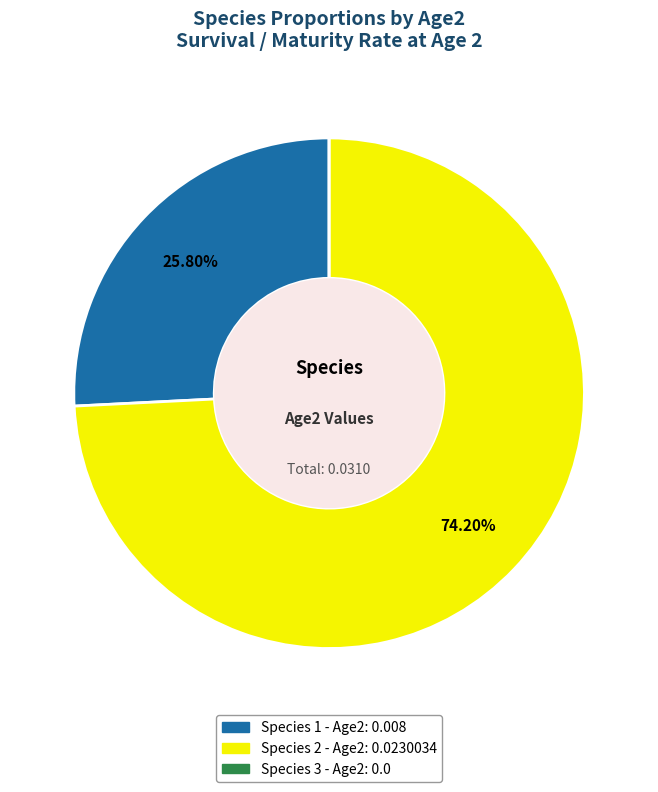

To the nearest percent, what is the difference between the largest and smallest slice percentages?

74%